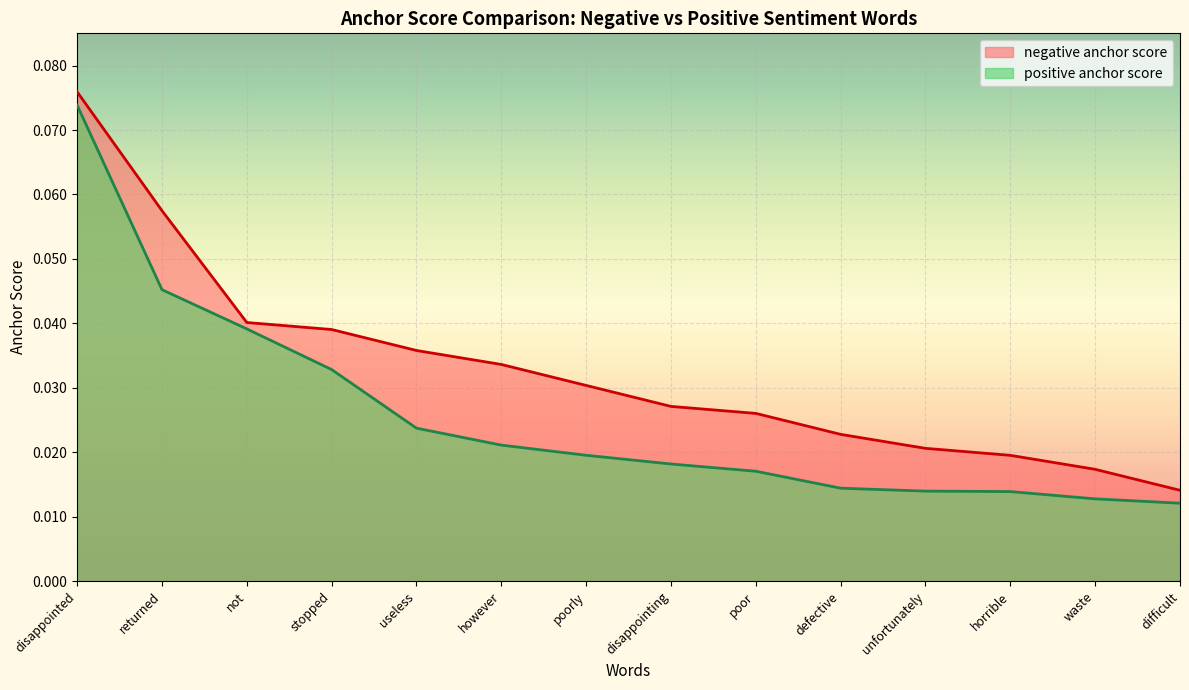

What is the label of the 11th point from the left?

unfortunately